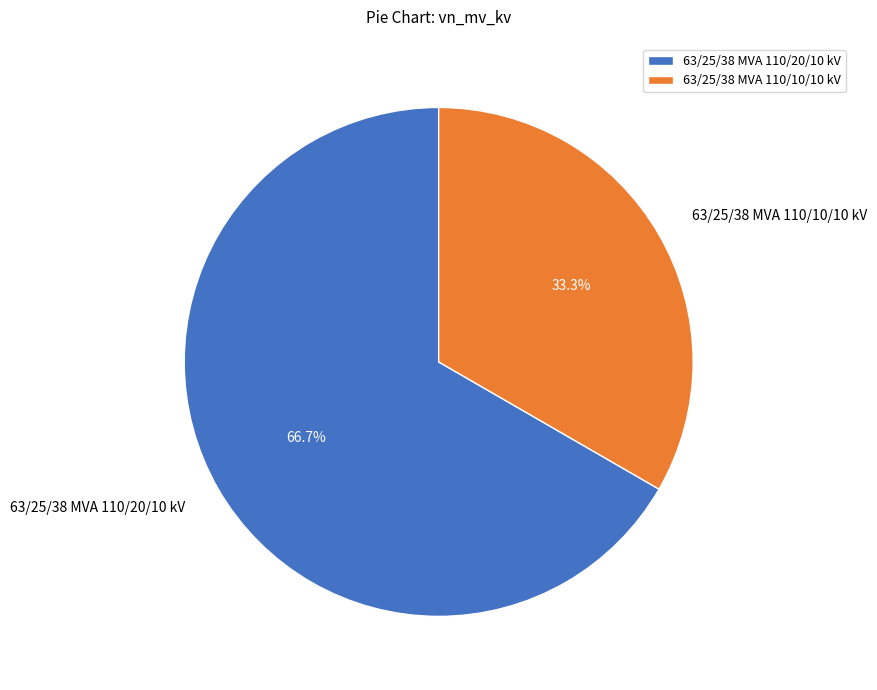

Which category has the biggest portion of the pie?

63/25/38 MVA 110/20/10 kV